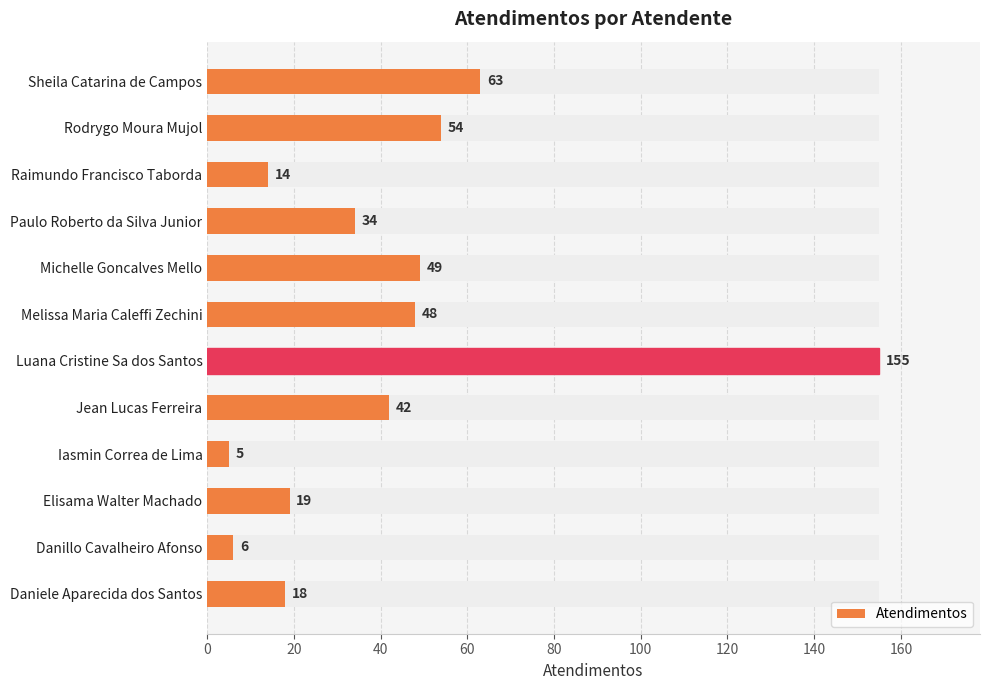

True or false: the data shows 30 at Melissa Maria Caleffi Zechini.

False